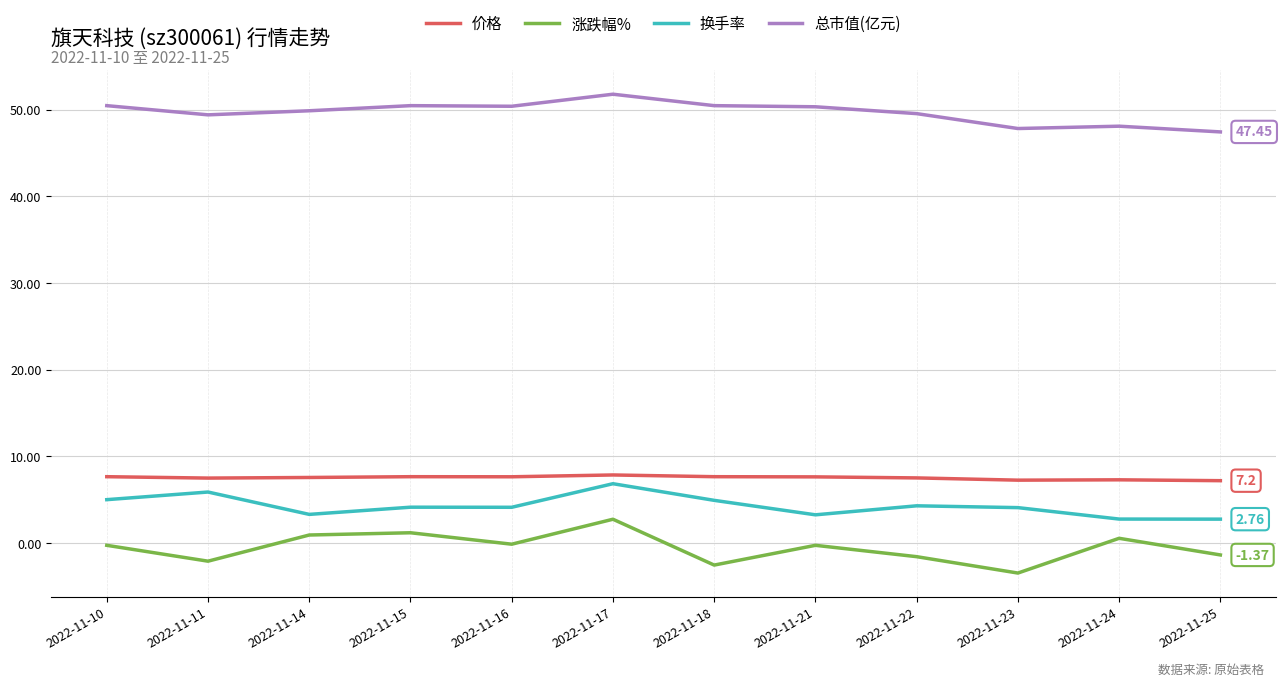

In 价格, how many points are higher than both neighbors (excluding endpoints)?

3